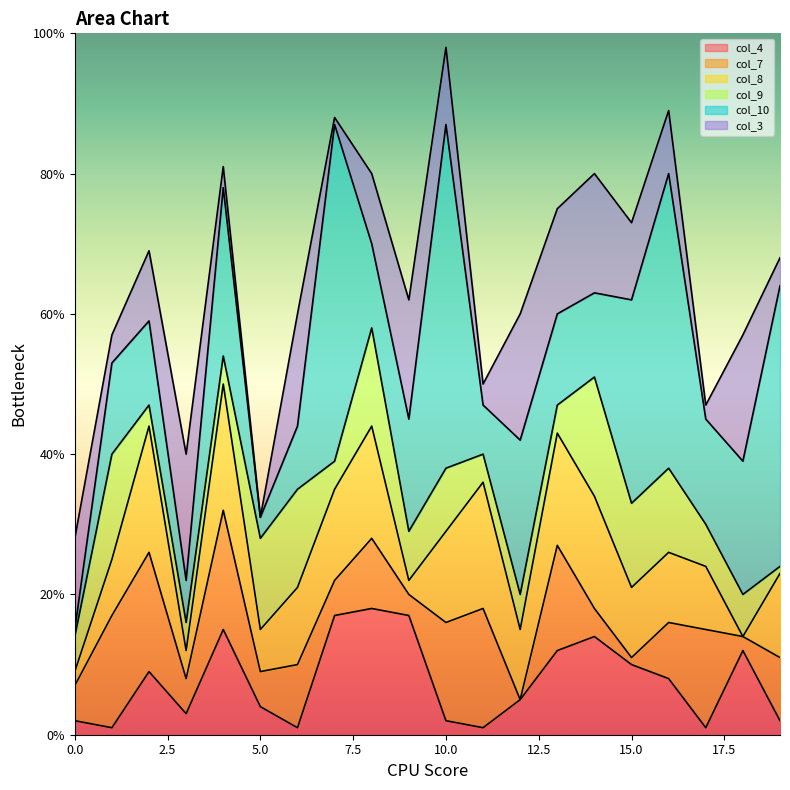

At which category does col_9 reach its first local valley?

2